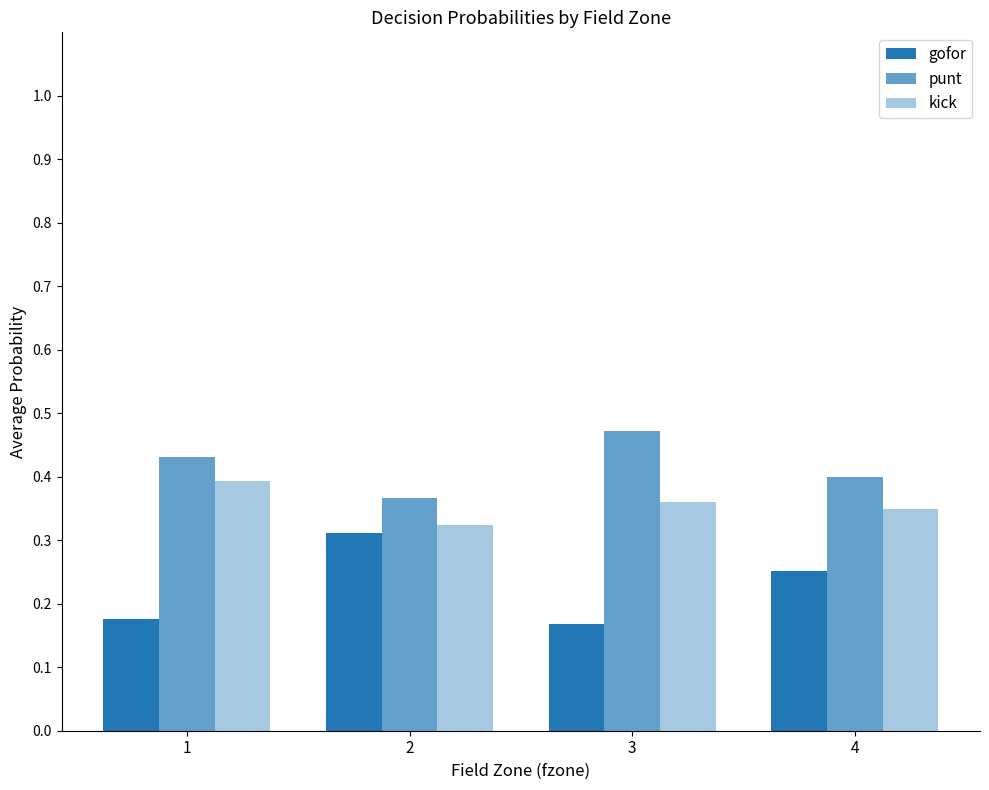

Count the number of data series in this chart.

3